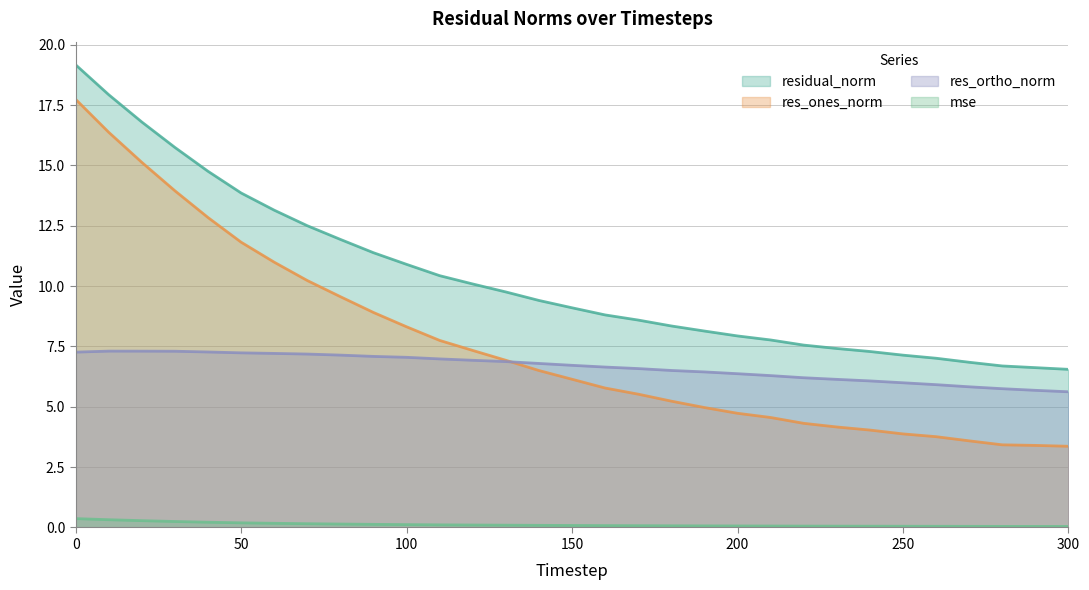

What are all the series names shown in the legend?

residual_norm, res_ones_norm, res_ortho_norm, mse